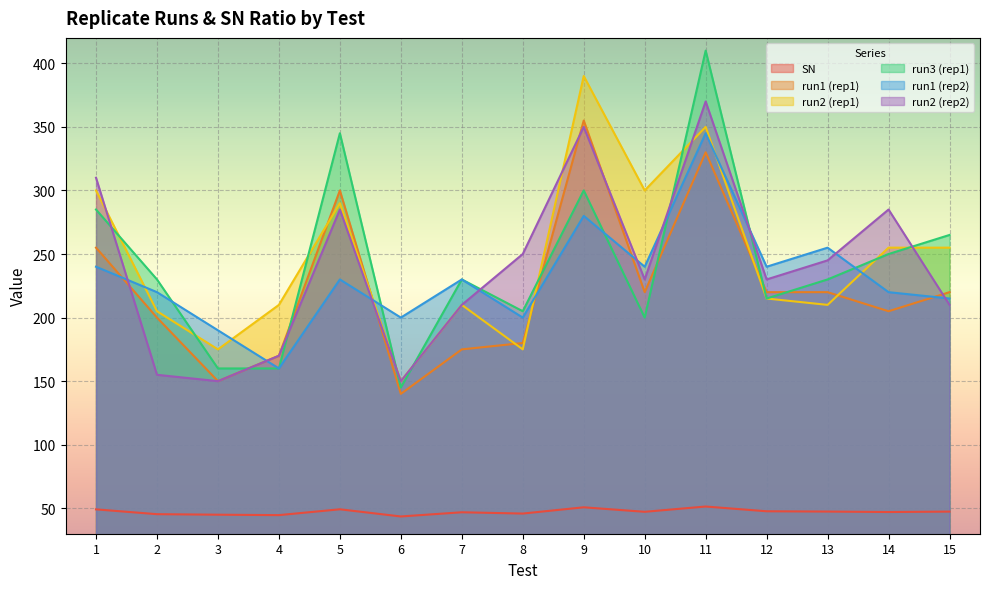

List the labels in order of run3 (rep1) value, largest first.

11, 5, 9, 1, 15, 14, 2, 7, 13, 12, 8, 10, 3, 4, 6